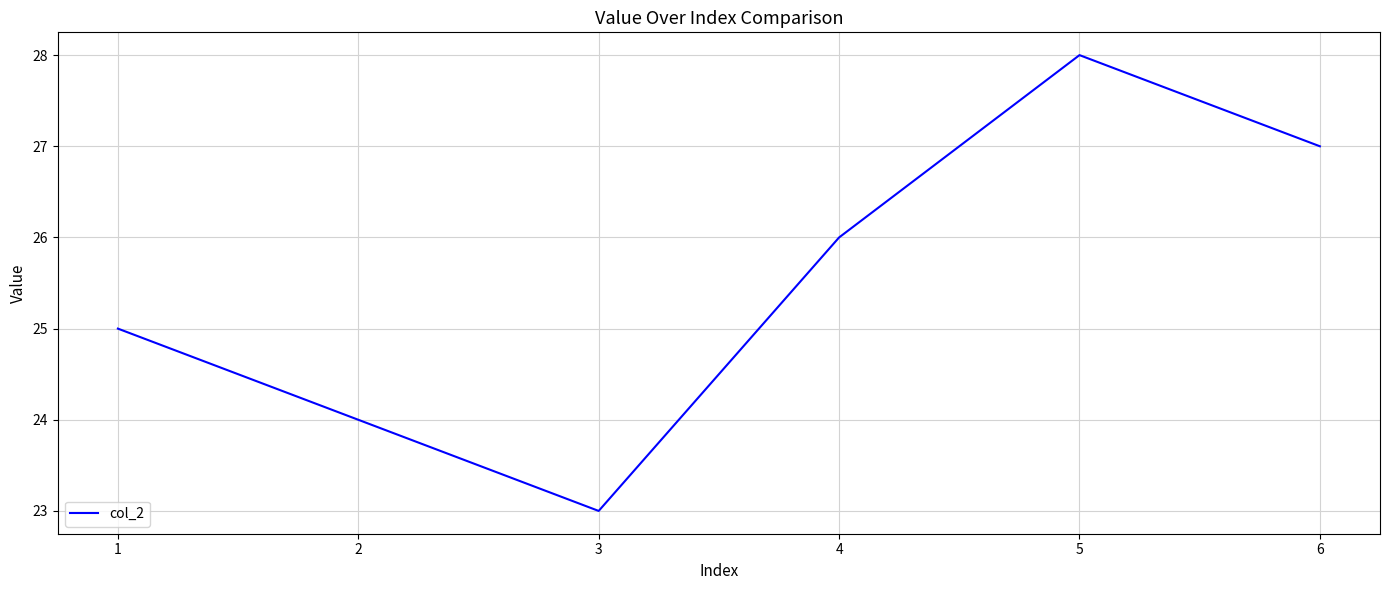

How many lines are shown in the chart?

1